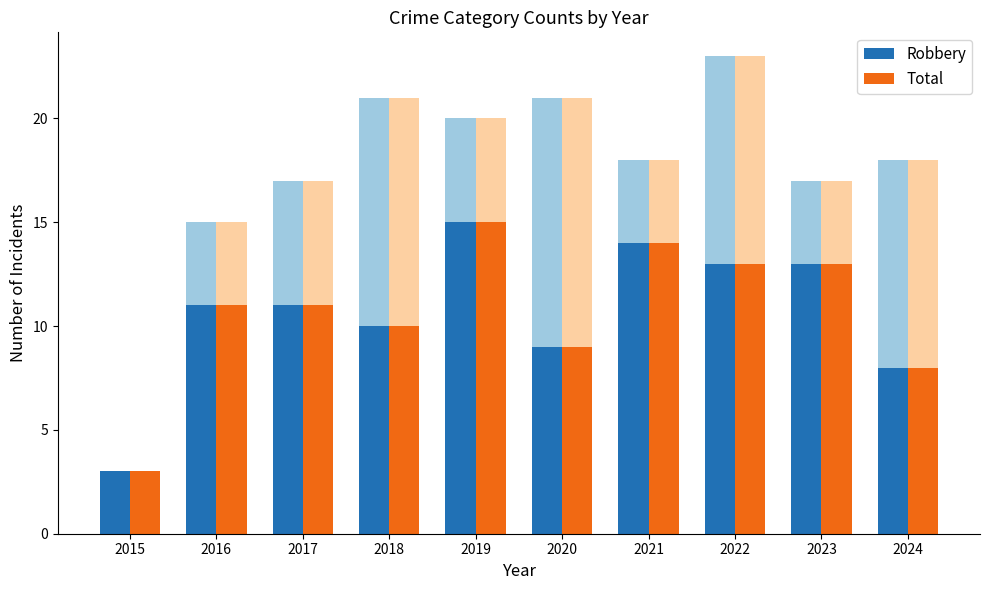

How many data points in Robbery are above 11?

4